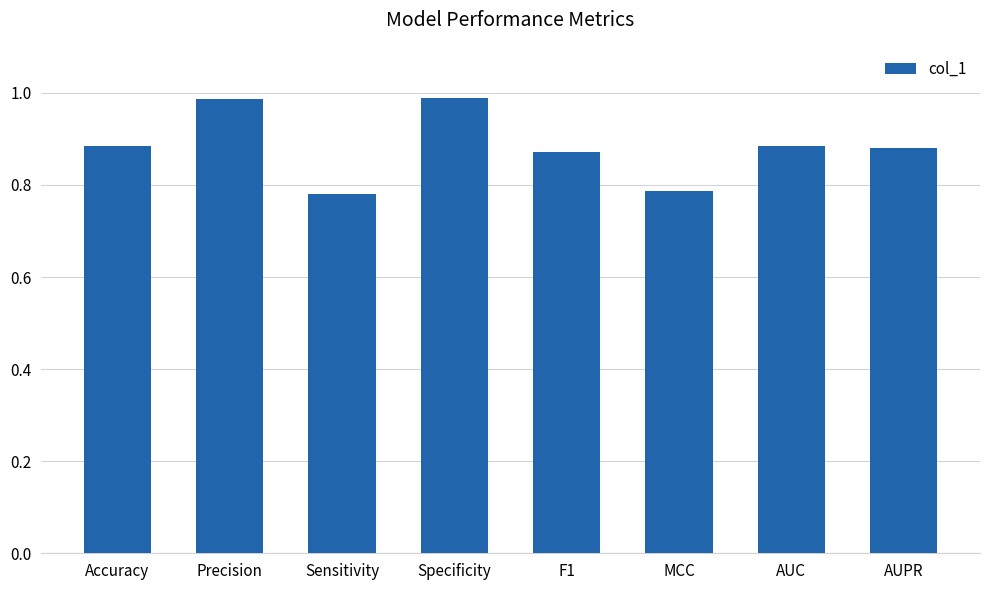

The chart shows a value of 1.0 at MCC. True or false?

False